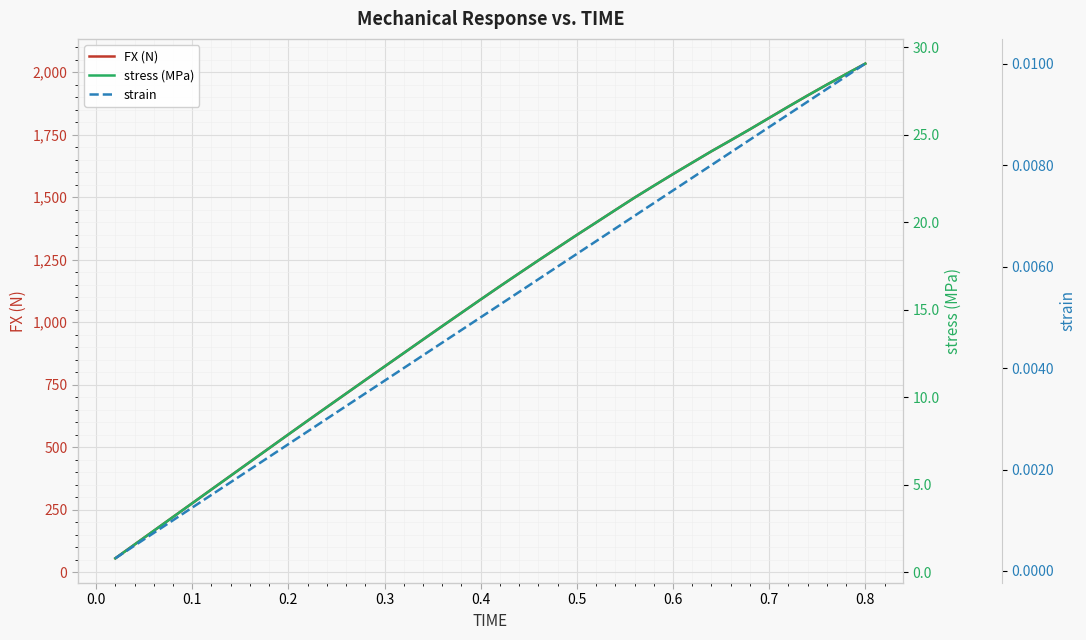

What is the difference between the maximum and minimum values in the FX (N) series?

1979.5